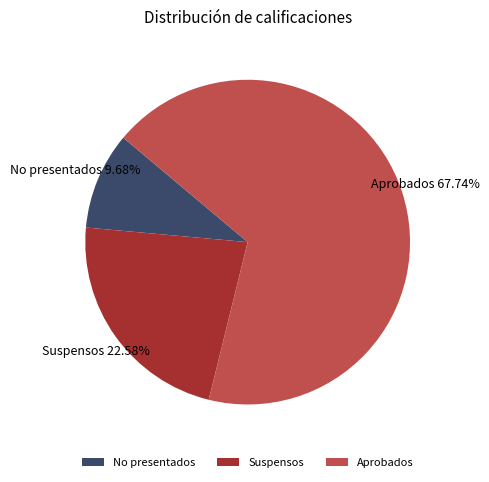

How many slices are in this pie chart?

3